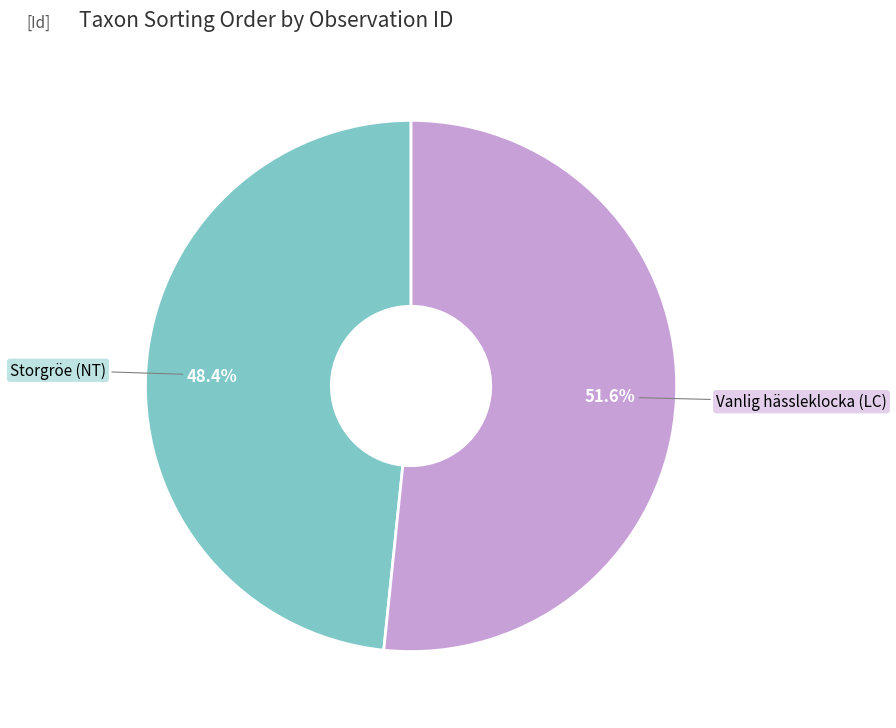

Is there any slice that represents more than half of the pie?

Yes